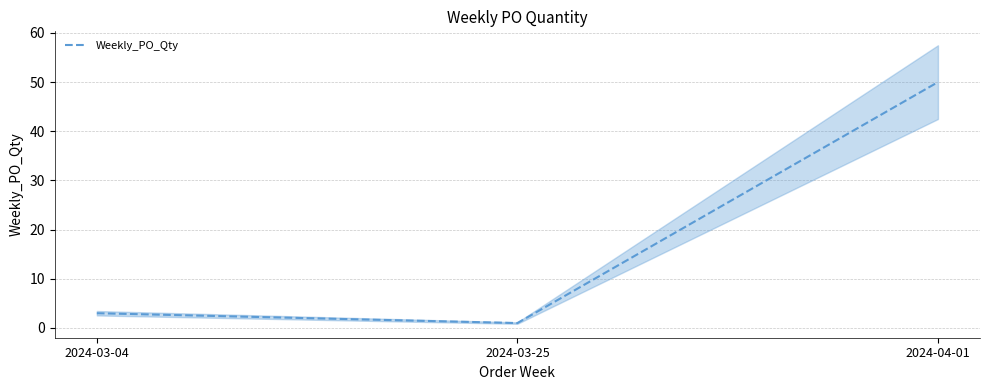

Is it true that the value at 2024-03-04 is 3?

True